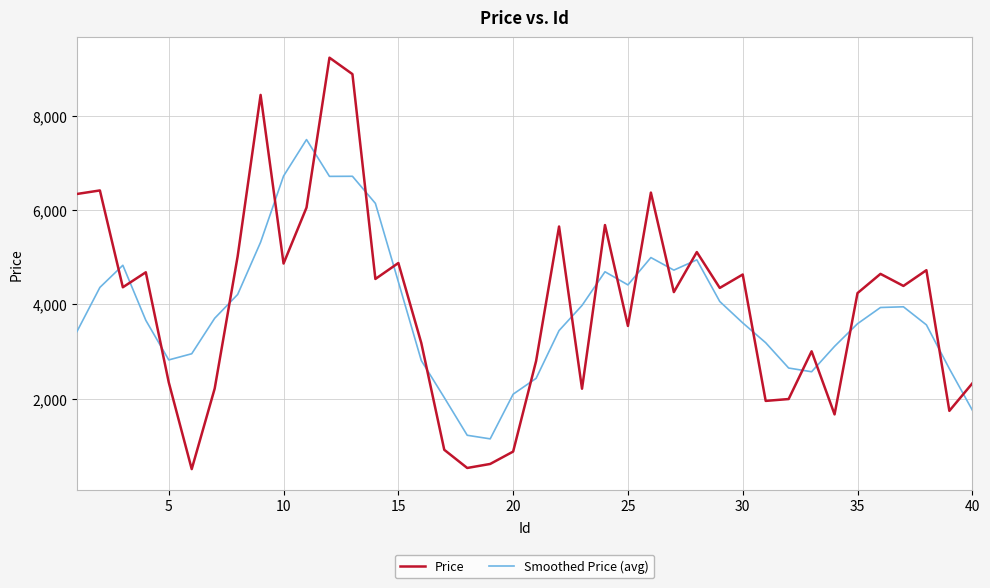

Which series has the widest spread of values?

Price